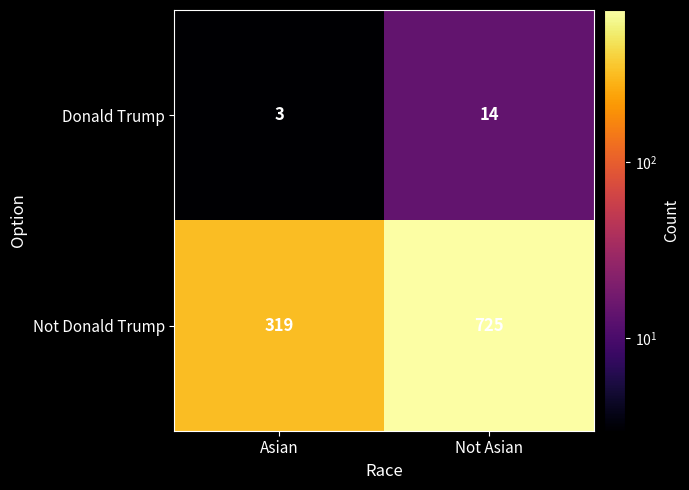

What value does the Donald Trump series have at Asian?

3